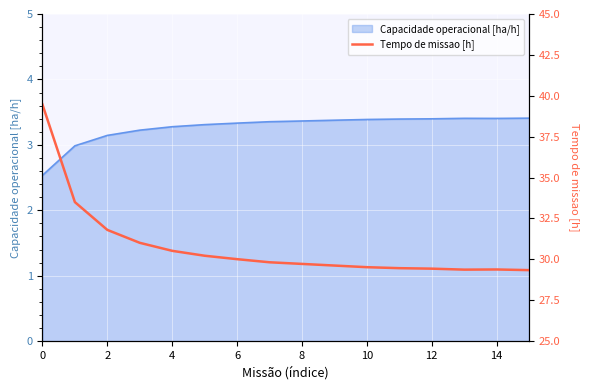

The Capacidade operacional [ha/h] series shows 1.1 at 4. True or false?

False